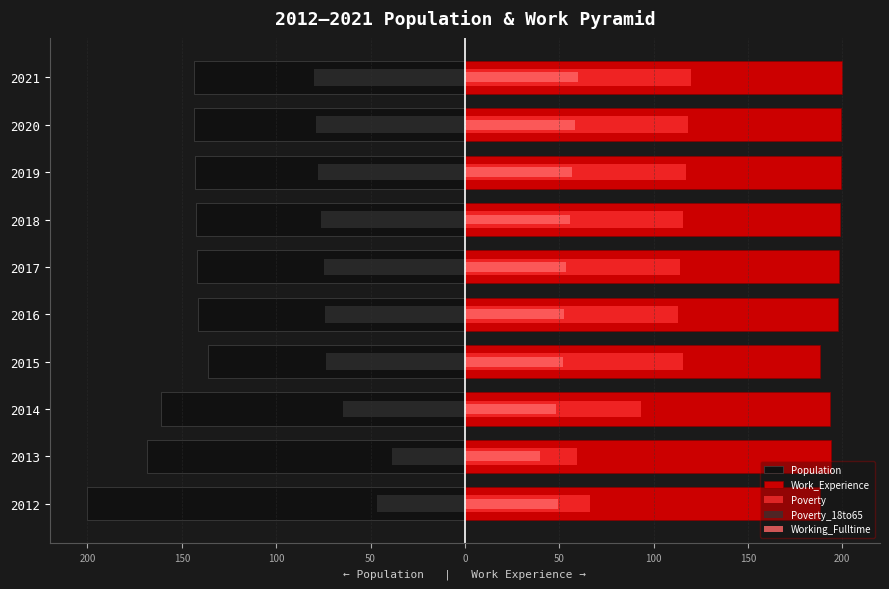

Which series has the largest range (max minus min)?

Population